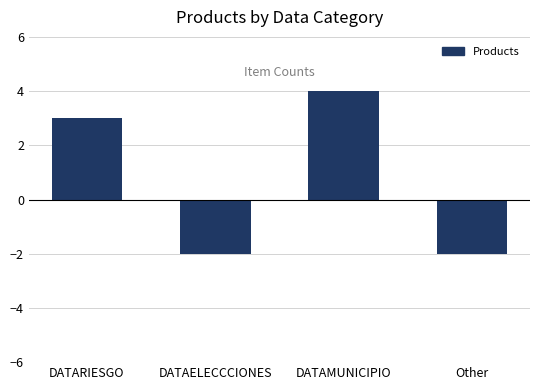

What is the label of the 2nd bar from the left?

DATAELECCCIONES